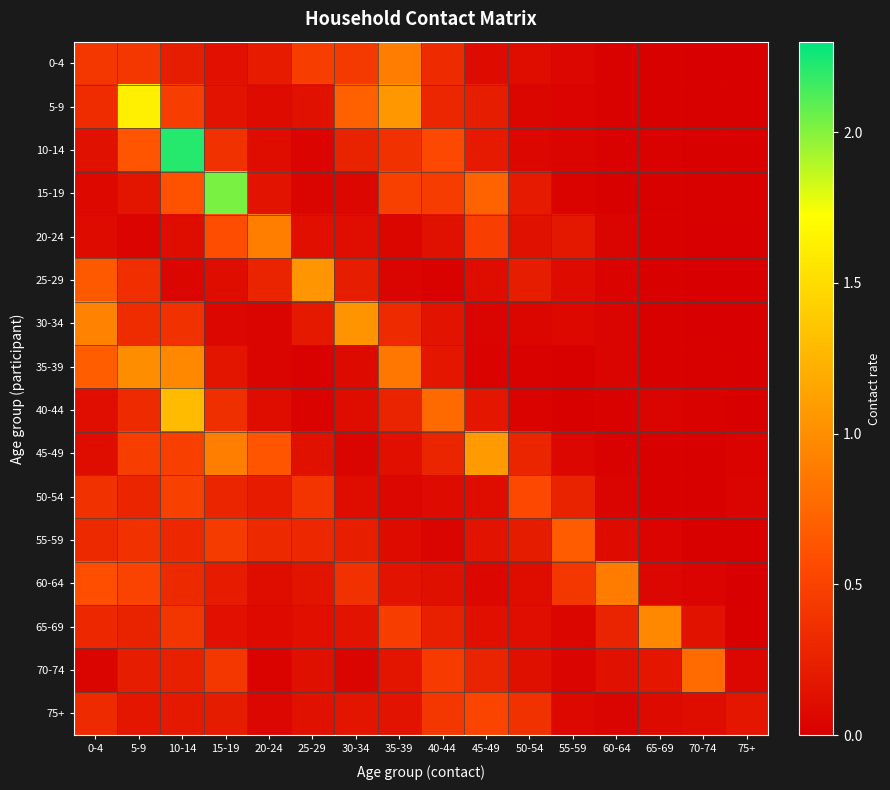

At how many categories does at least one series exceed 0?

16